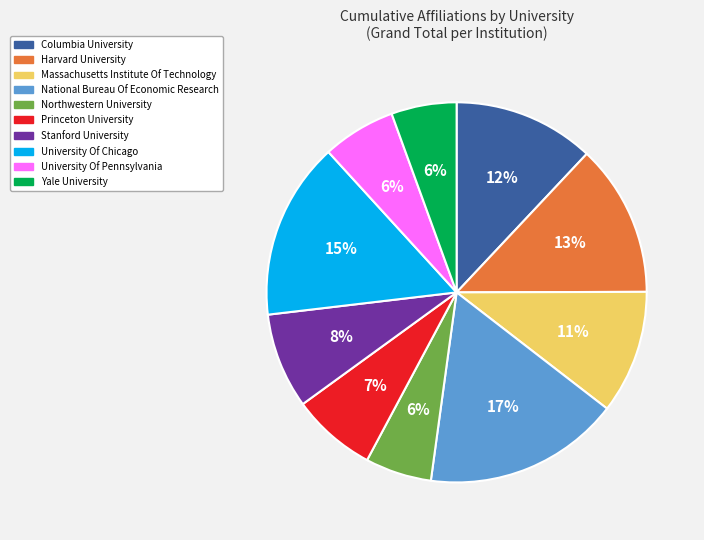

To the nearest percent, what is the average slice percentage?

10%